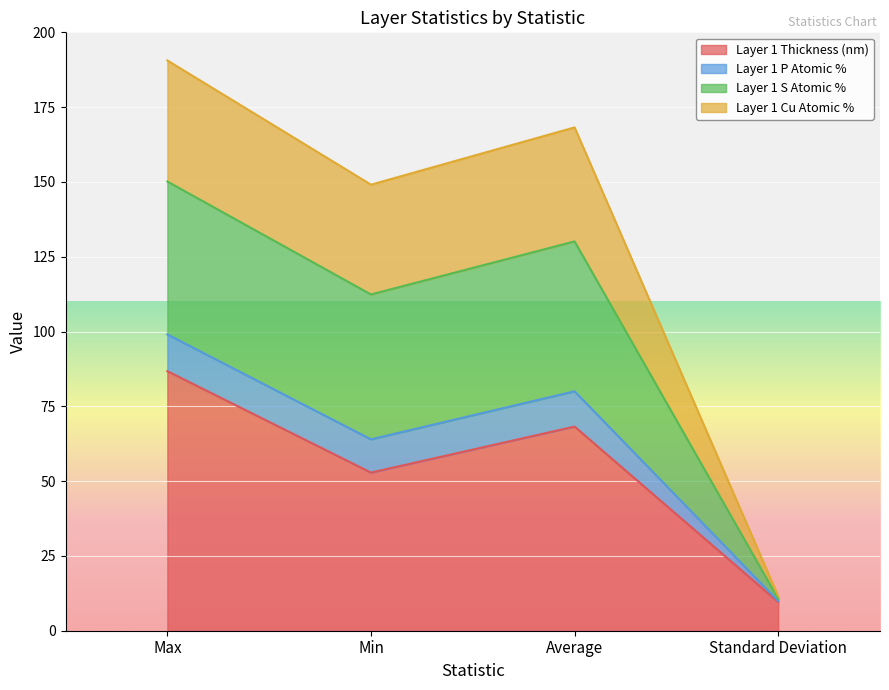

Which category has the highest value in the Layer 1 Thickness (nm) series?

Max